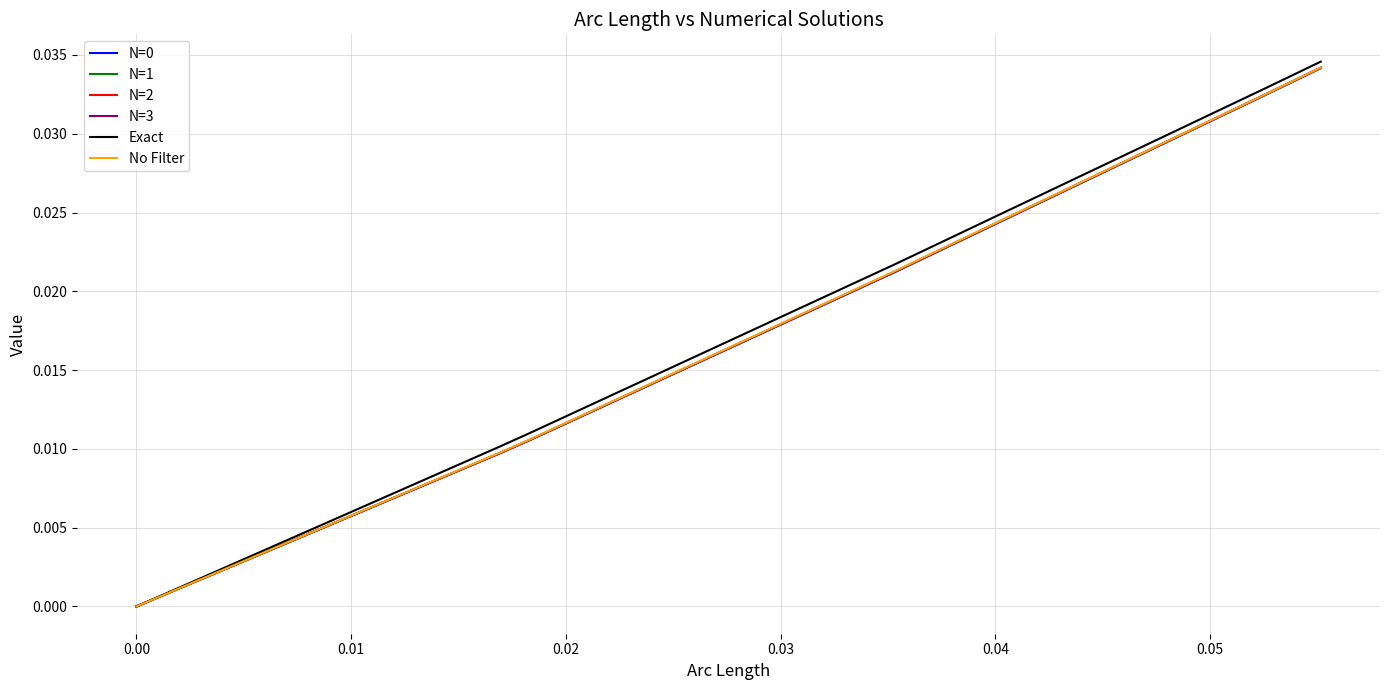

Which series has the widest spread of values?

Exact